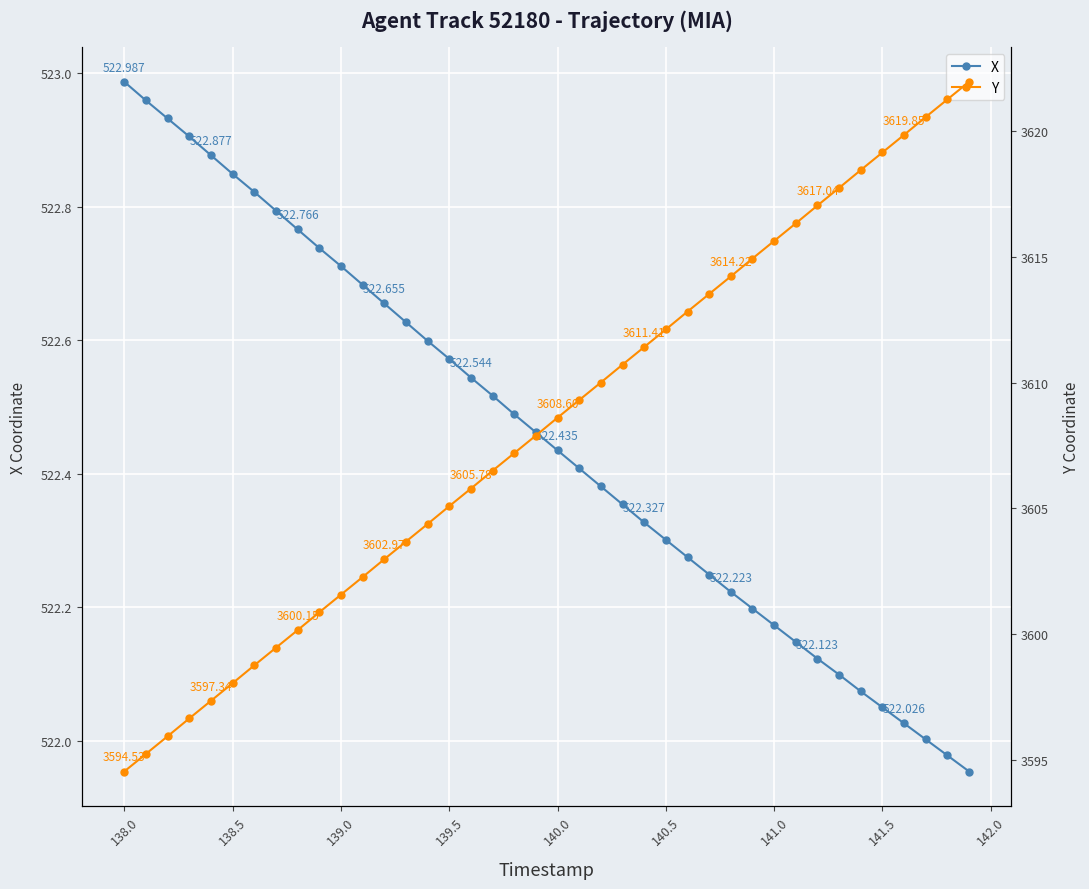

Which series has the largest total across all categories?

Y